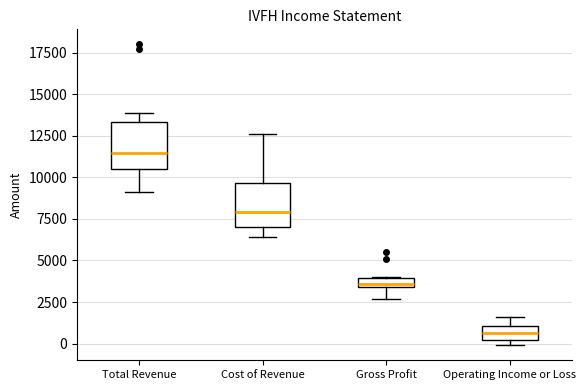

Where is the upper edge of the box for Operating Income or Loss on the y-axis? The values are not printed on the chart, so give them approximately, as read against the axis.

1000